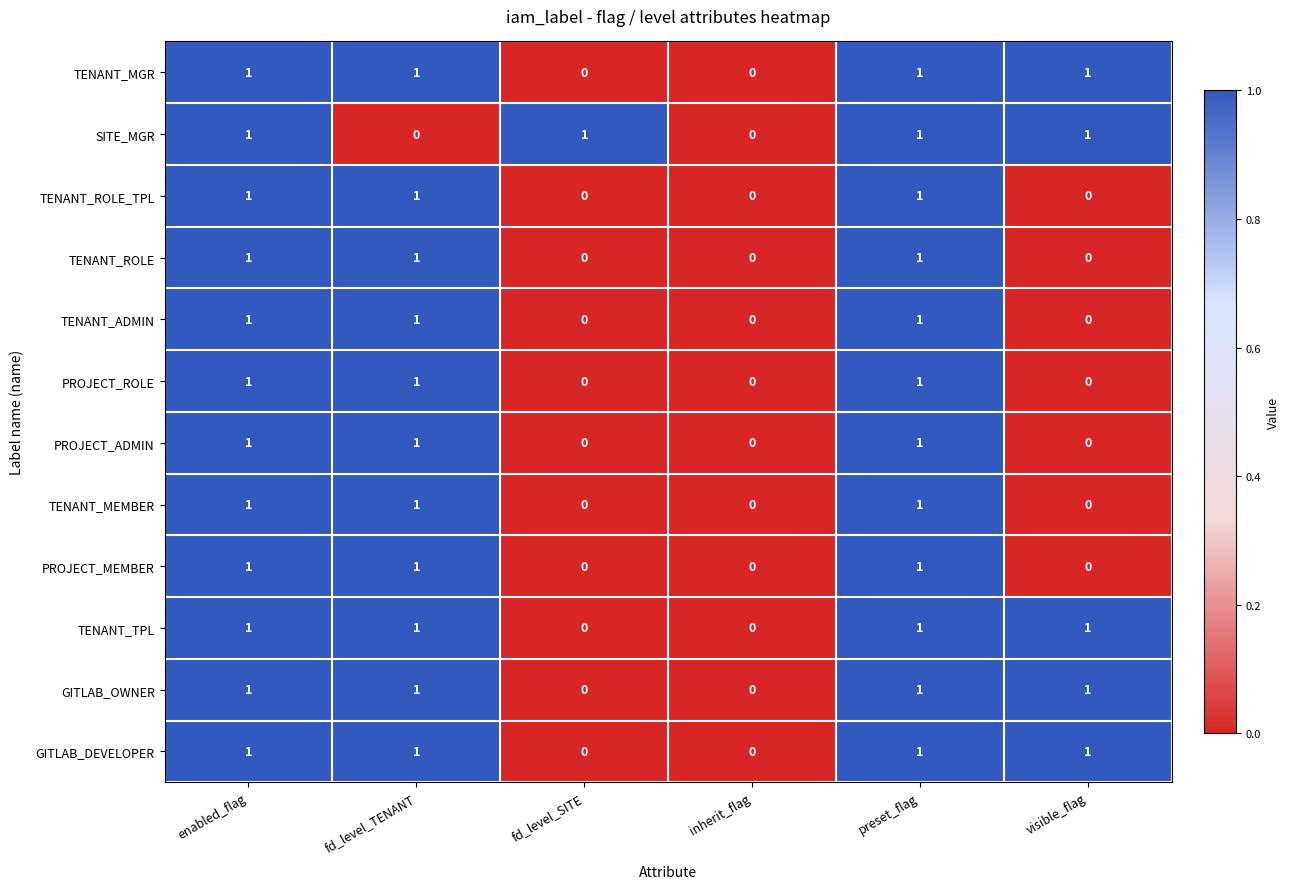

What is the sum of all TENANT_ADMIN values?

3